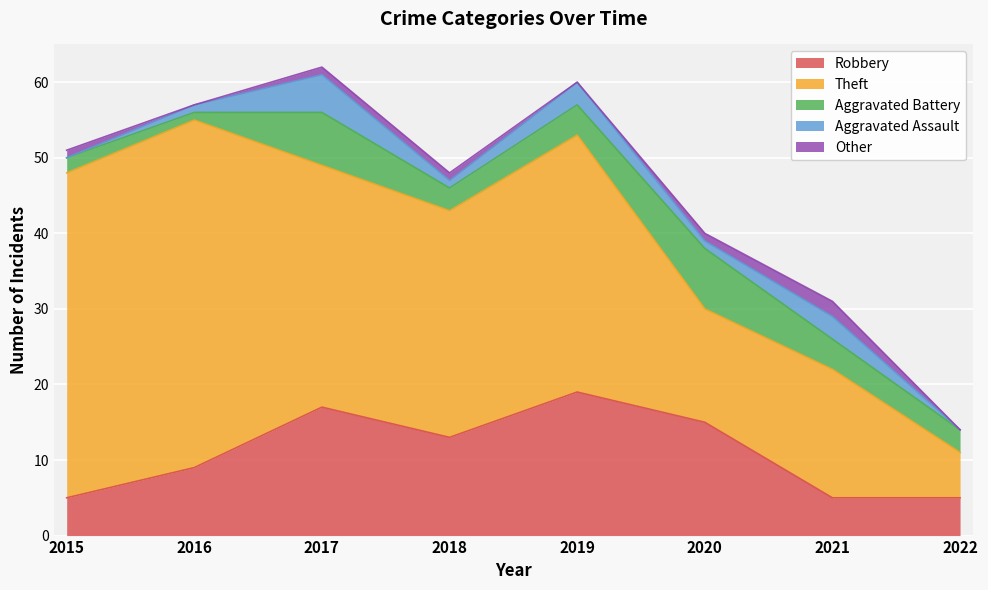

At 2021, list the series in order from largest to smallest.

Theft, Robbery, Aggravated Battery, Aggravated Assault, Other